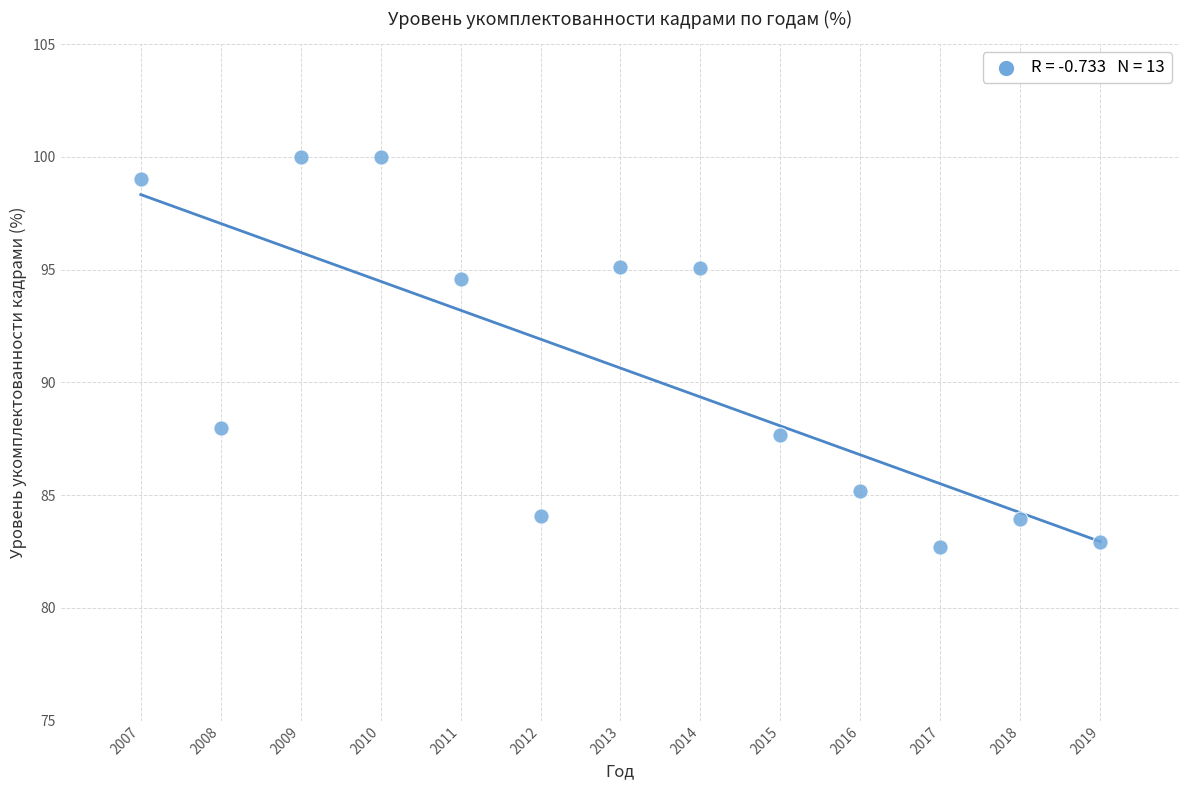

What Y value in the scatter plot is closest to 91?

88.0